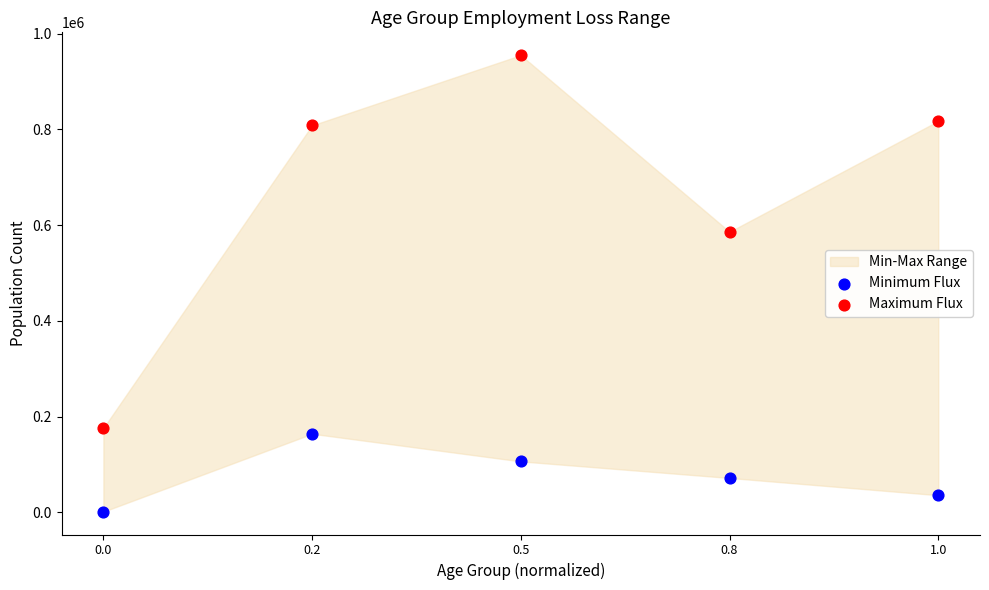

Which series has the largest Y range (max minus min)?

Maximum Flux